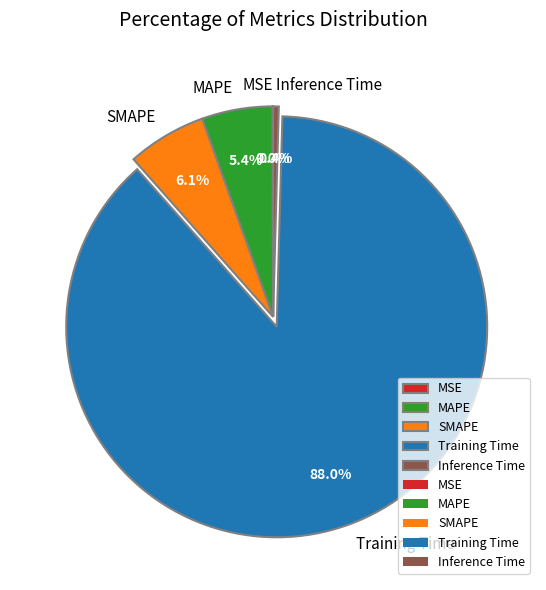

Which slice is the largest?

Training Time